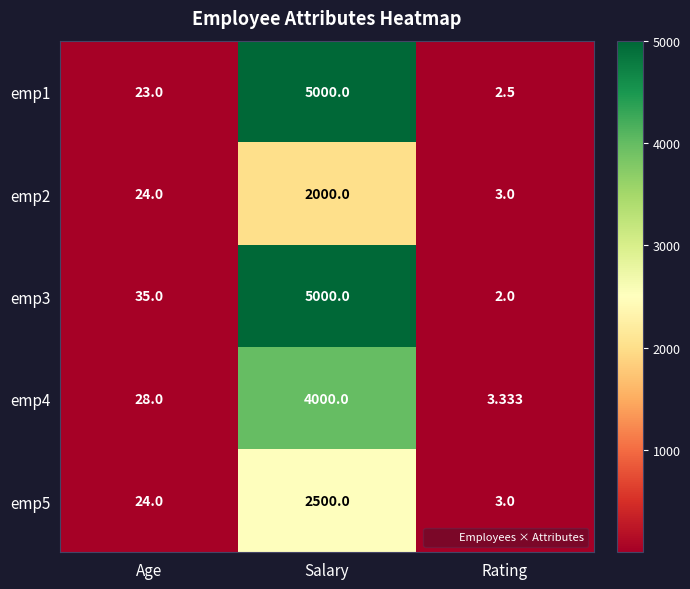

What is the minimum value shown in the chart?

2.0